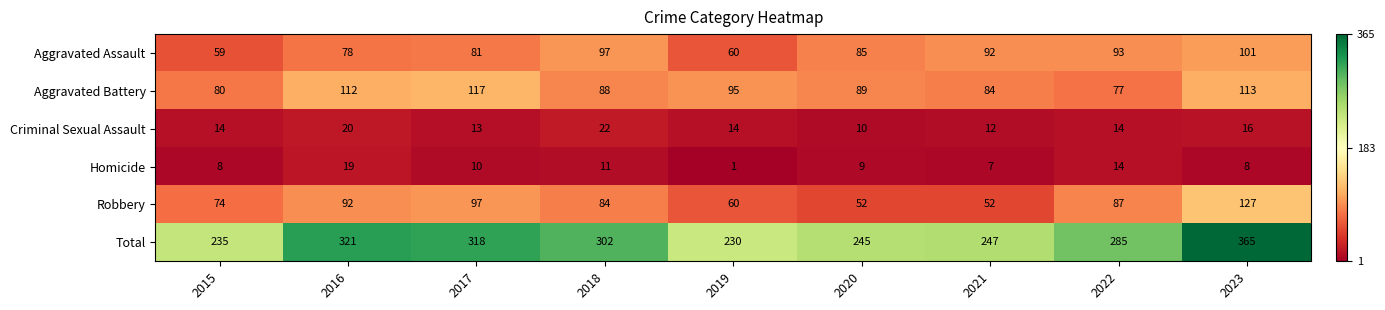

What is the average value of the Homicide series?

10